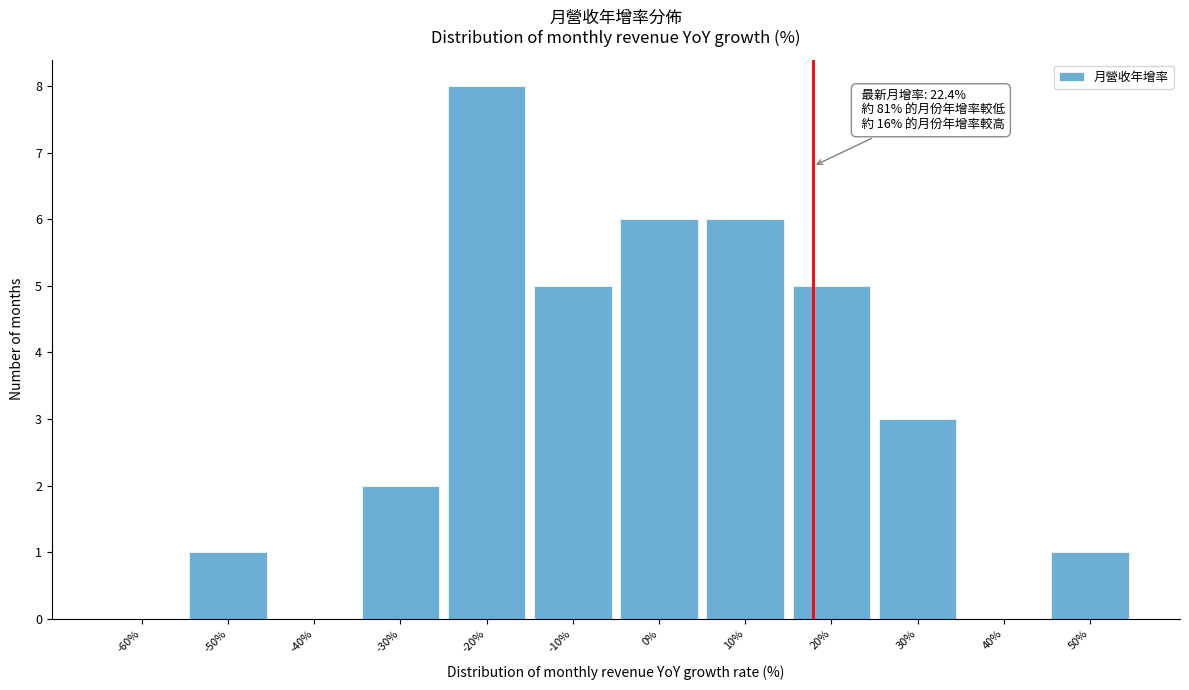

Reading left to right, extract all data points from this chart.

-60%=0	-50%=1	-40%=0	-30%=2	-20%=8	-10%=5	0%=6	10%=6	20%=5	30%=3	40%=0	50%=1